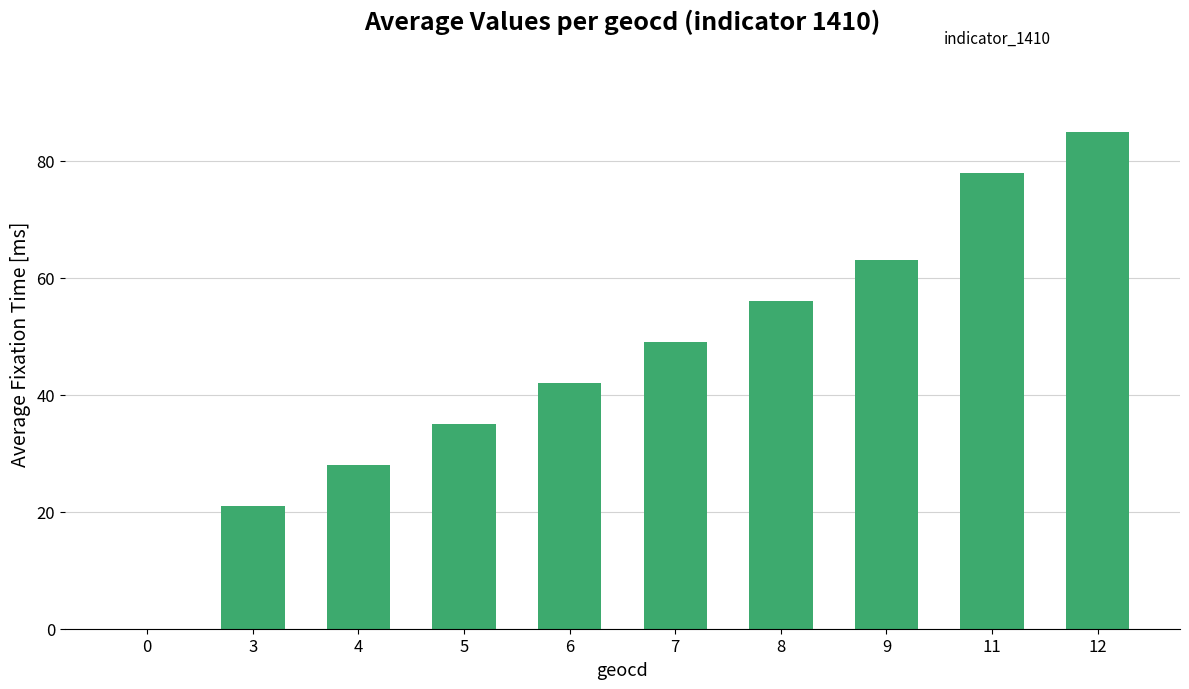

The chart shows a value of 35 at 5. True or false?

True